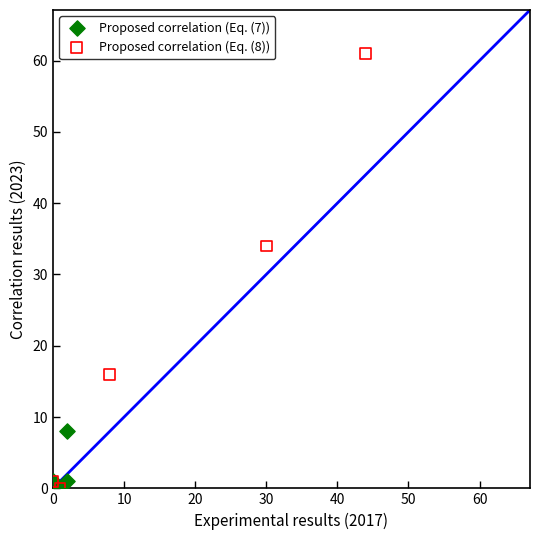

Which series reaches the maximum Y coordinate?

Proposed correlation (Eq. (8))